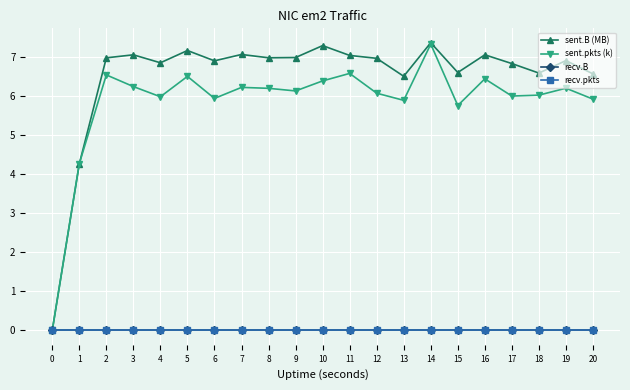

In sent.pkts (k), how many points are higher than both neighbors (excluding endpoints)?

7